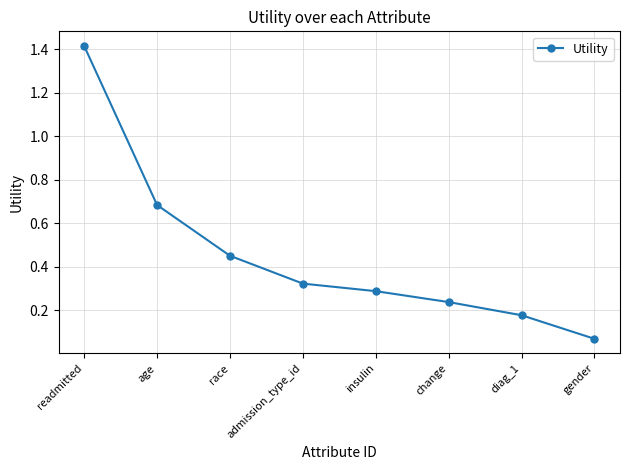

List the labels in order of value, largest first.

readmitted, age, race, admission_type_id, insulin, change, diag_1, gender